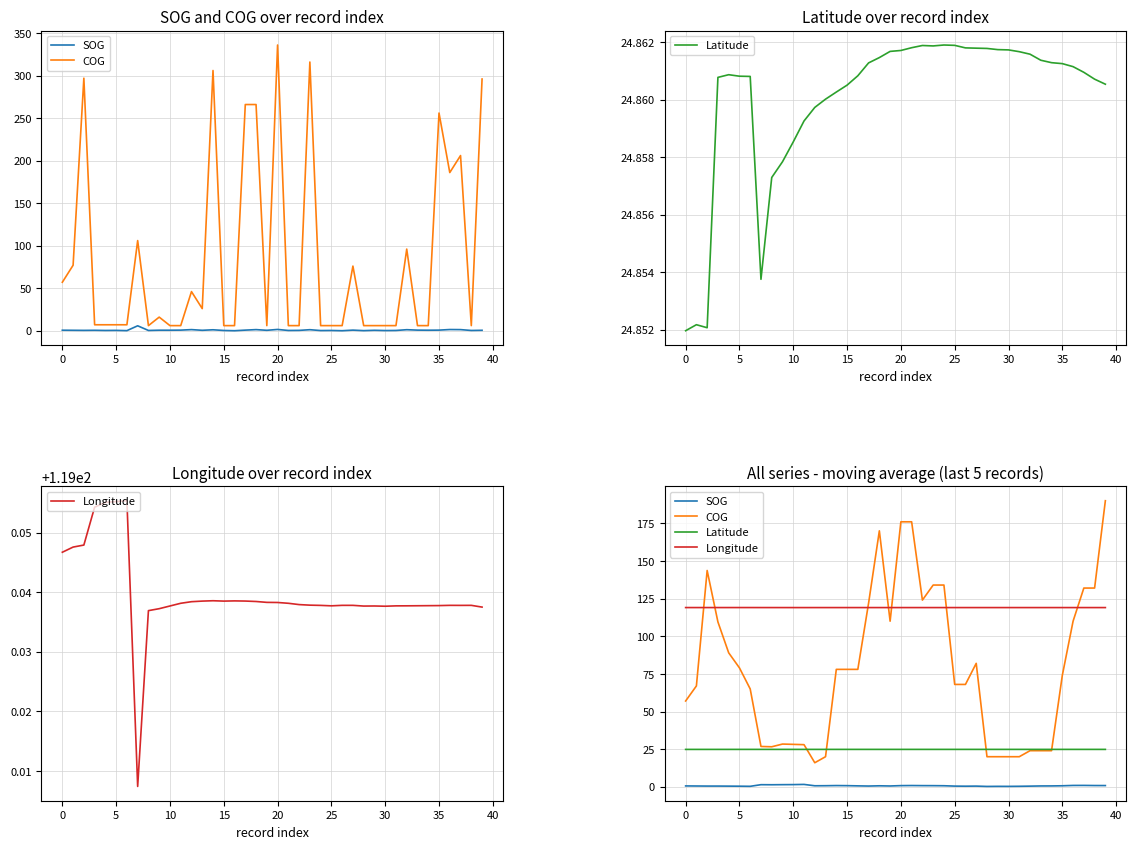

In Latitude, how many points are lower than both neighbors (excluding endpoints)?

2